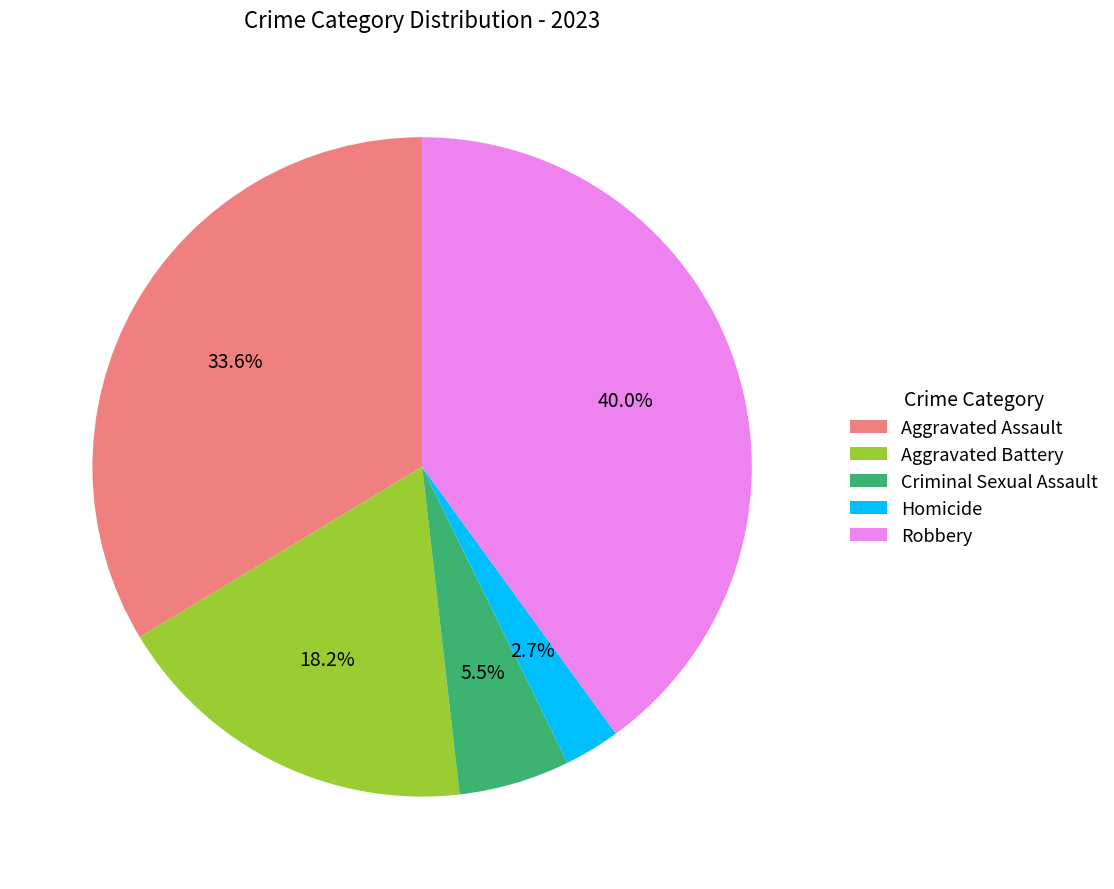

Is it true that Aggravated Assault is 34% of the pie?

True